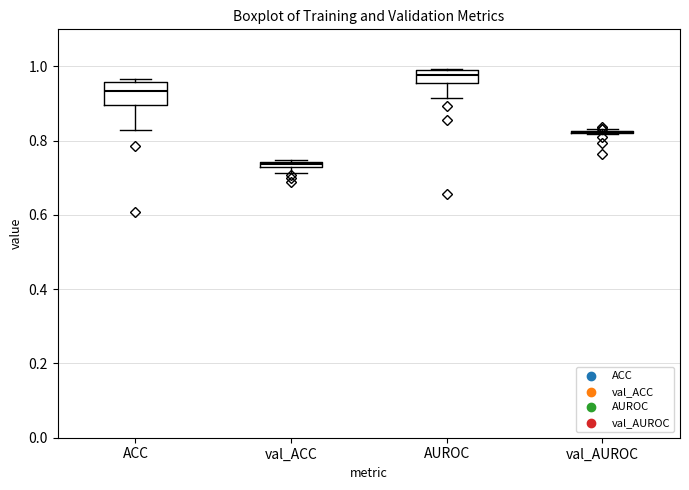

Which box is the tallest, from its lower edge to its upper edge?

ACC